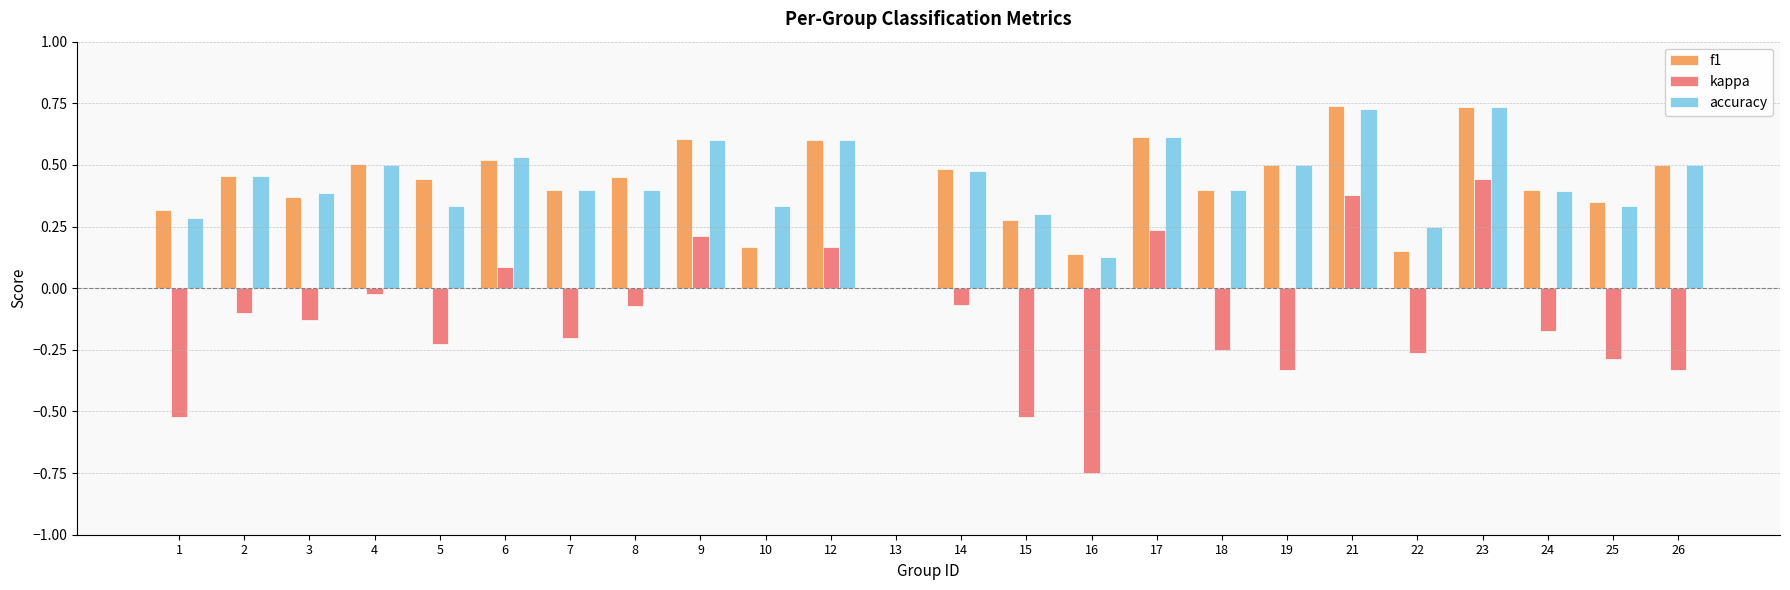

Is it true that f1 equals 0.5 at 8?

True